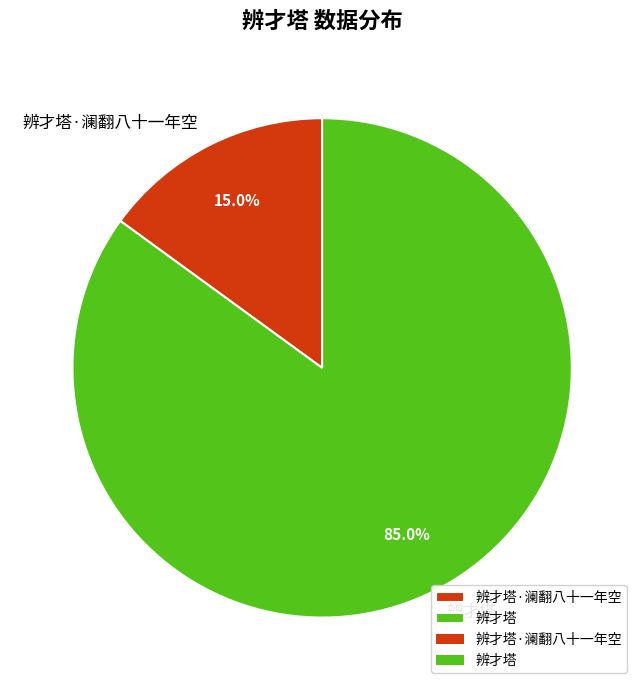

Which slice is the smallest?

辨才塔·澜翻八十一年空